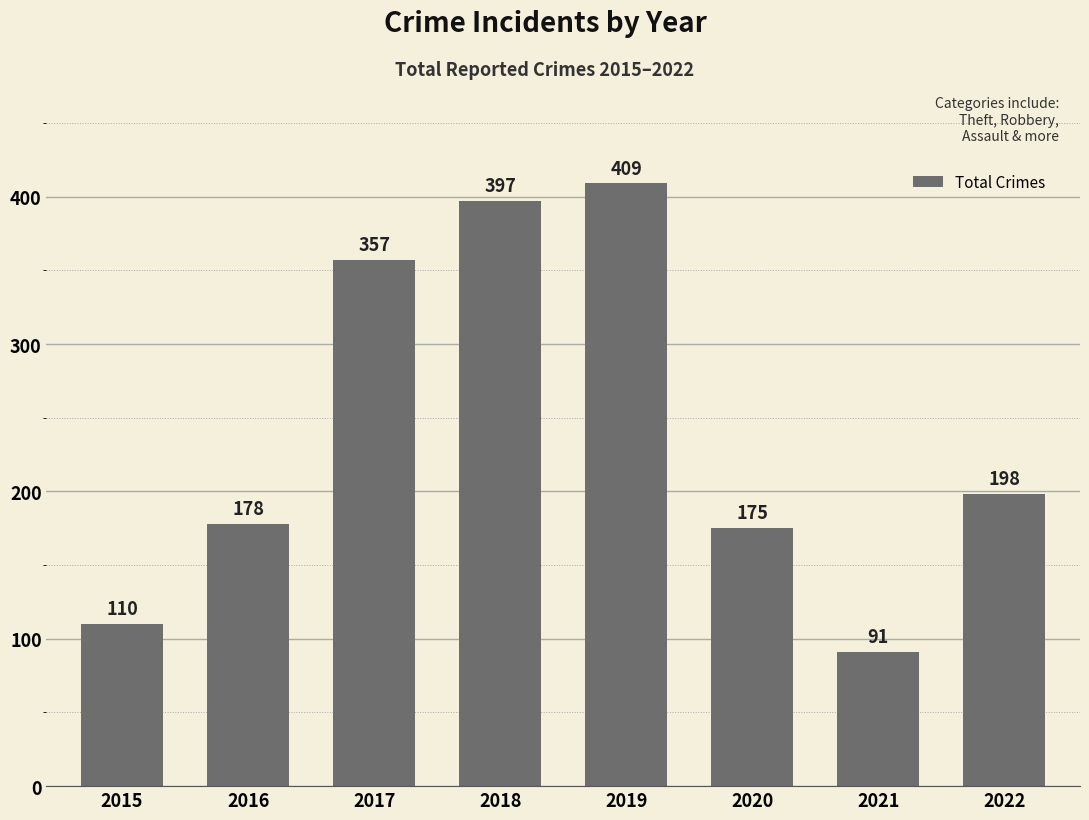

Between 2021 and 2017, which is larger?

2017